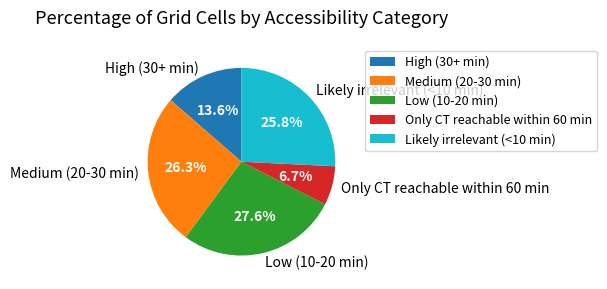

What portion of the pie excludes Likely irrelevant (<10 min)?

74.2%